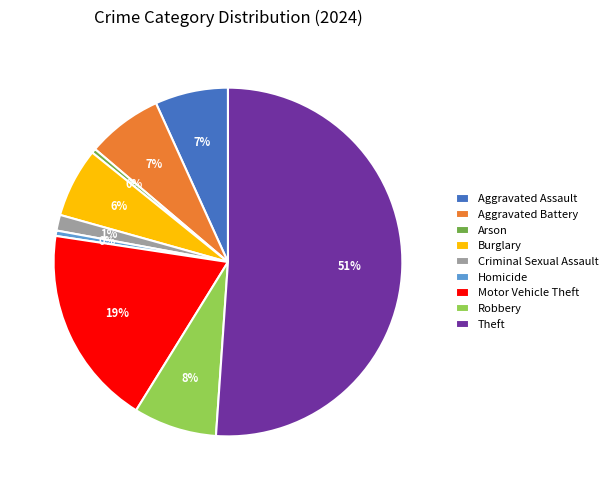

Count the number of slices in the pie.

9